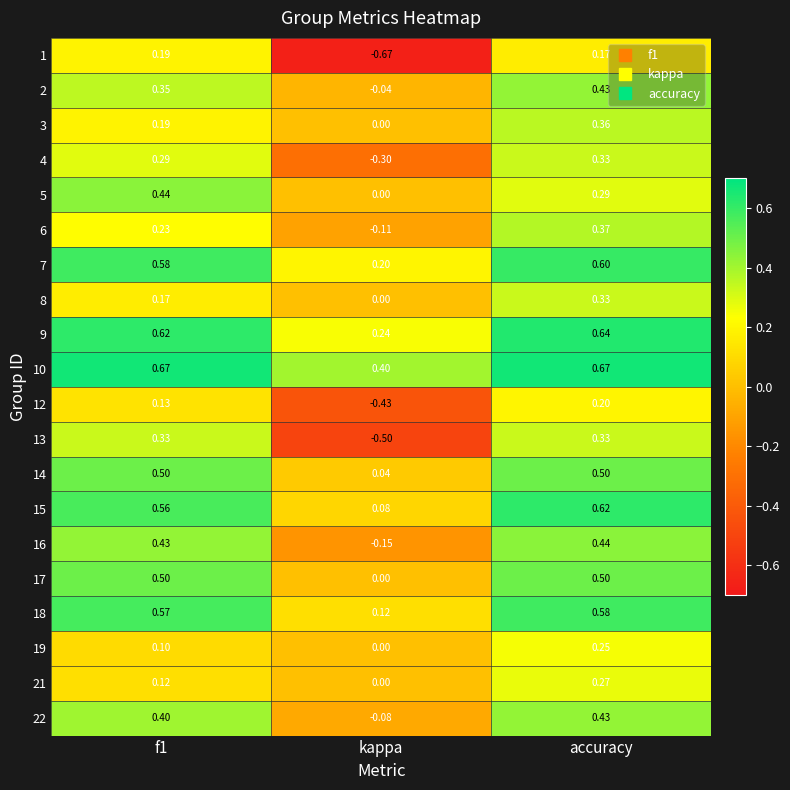

Which series has the largest total across all categories?

10